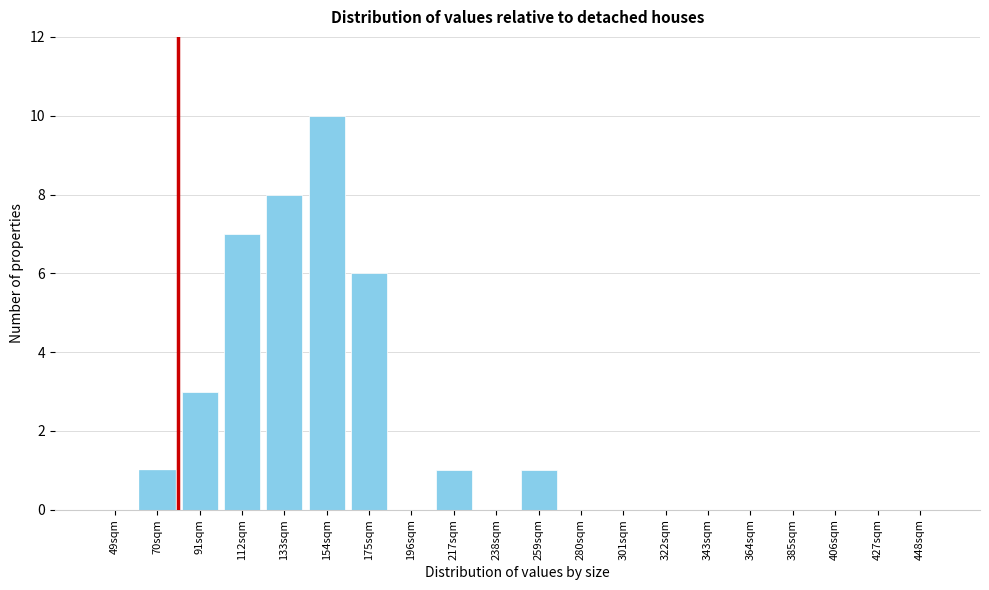

Reading right to left, list all the values displayed in this chart.

448sqm=0	427sqm=0	406sqm=0	385sqm=0	364sqm=0	343sqm=0	322sqm=0	301sqm=0	280sqm=0	259sqm=1	238sqm=0	217sqm=1	196sqm=0	175sqm=6	154sqm=10	133sqm=8	112sqm=7	91sqm=3	70sqm=1	49sqm=0